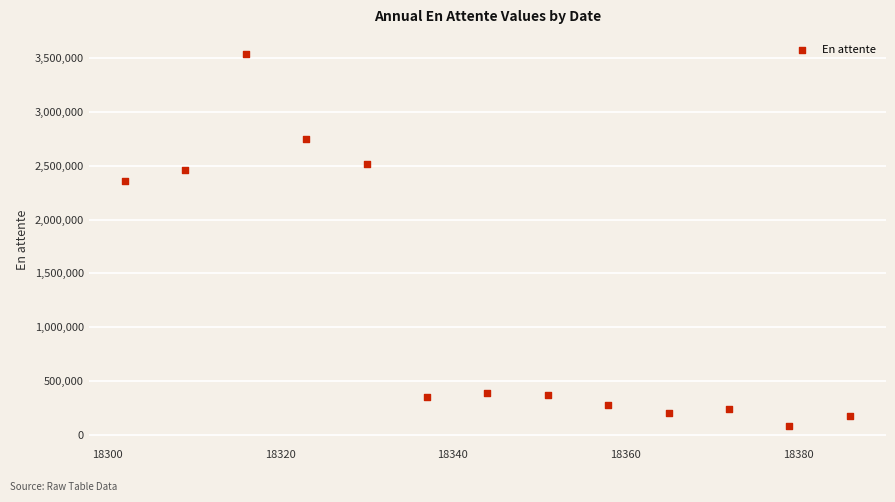

What is the range of X values (max minus min)?

84.0